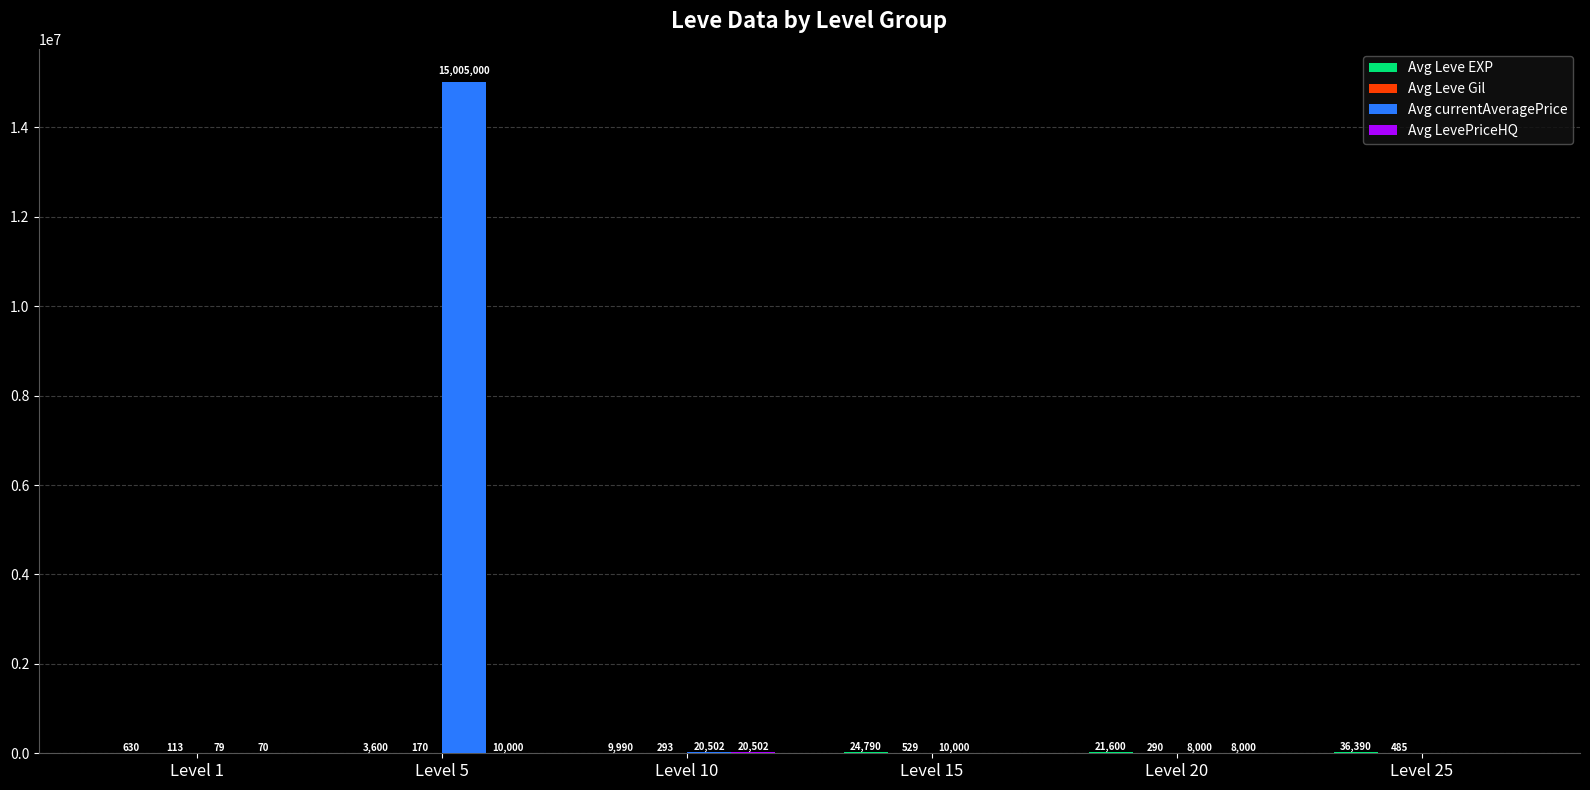

At which category does the chart reach its peak across all series?

Level 5